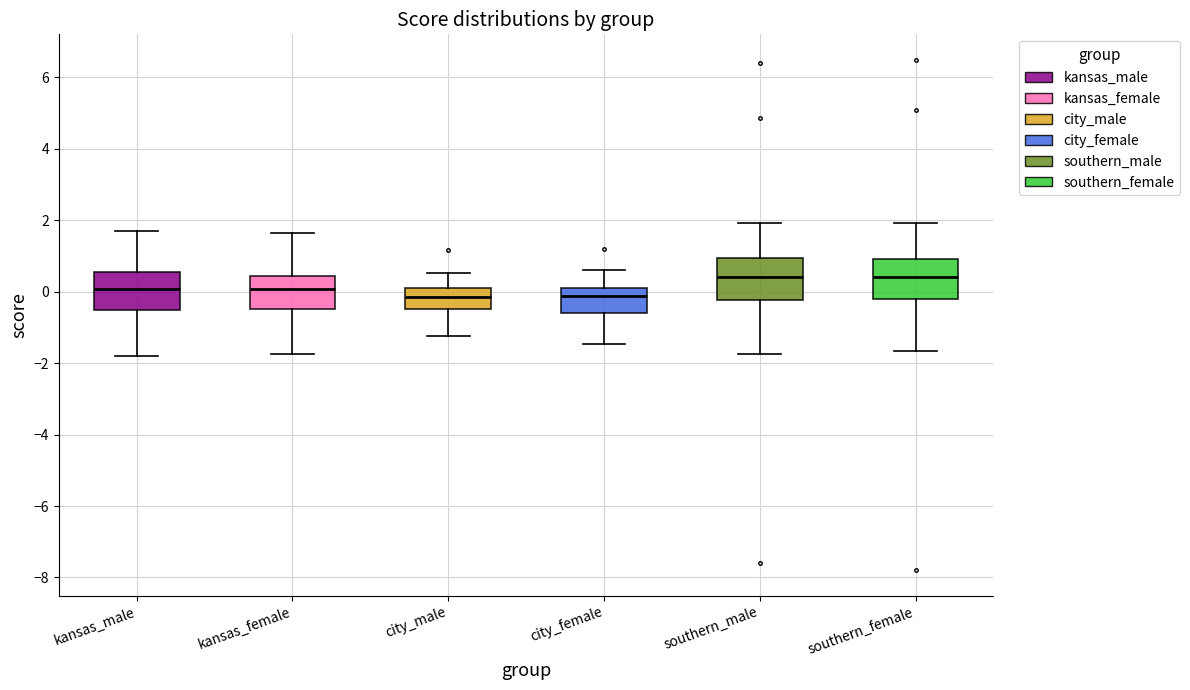

Reading left to right, read every box against the y-axis: the position of its median line, the range the box covers, and the ends of its whiskers. The values are not printed on the chart, so give them approximately, as read against the axis.

kansas_male: median 0.0, box -0.6 to 0.6, whiskers -1.8 to 1.8
kansas_female: median 0.0, box -0.4 to 0.4, whiskers -1.8 to 1.6
city_male: median -0.2, box -0.4 to 0.0, whiskers -1.2 to 0.6
city_female: median -0.2, box -0.6 to 0.2, whiskers -1.4 to 0.6
southern_male: median 0.4, box -0.2 to 1.0, whiskers -1.8 to 2.0
southern_female: median 0.4, box -0.2 to 1.0, whiskers -1.6 to 2.0